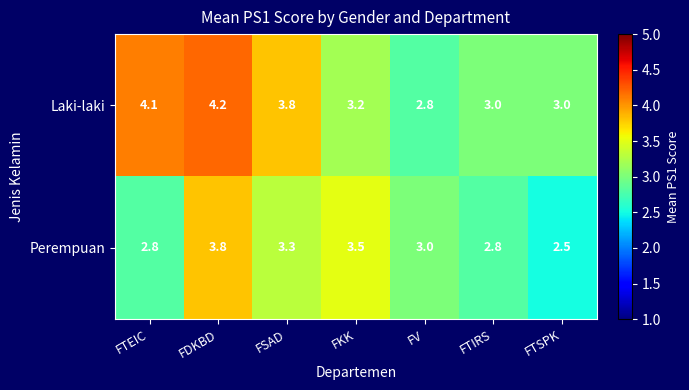

Between FKK and FTSPK, which series saw the biggest shift?

Perempuan